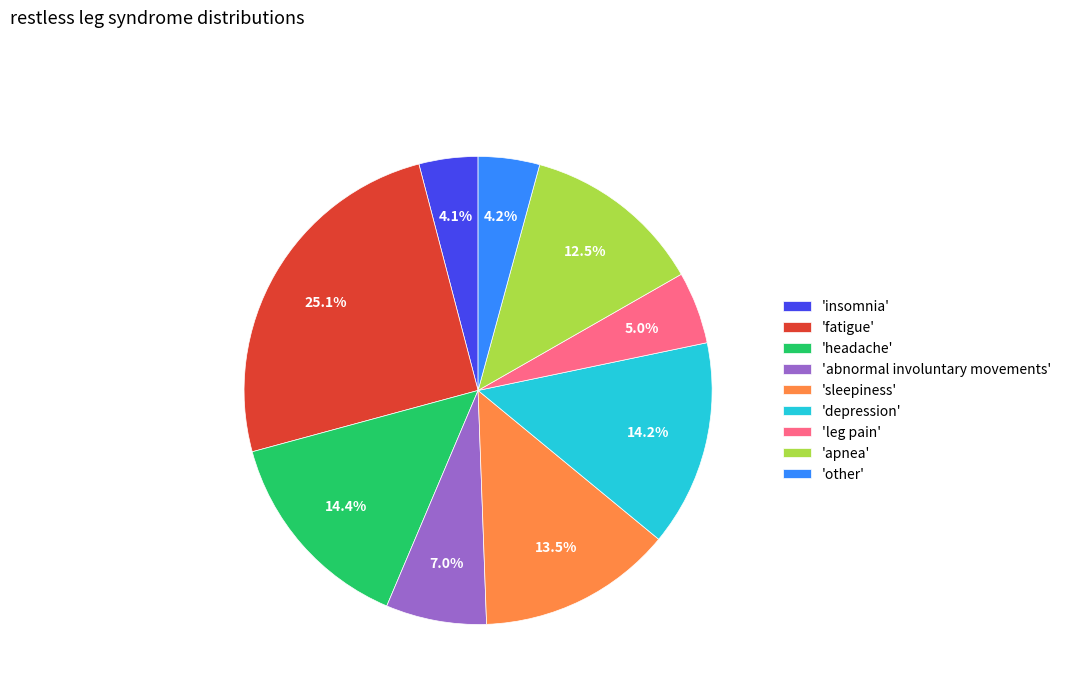

What is the largest slice in the pie chart?

'fatigue'